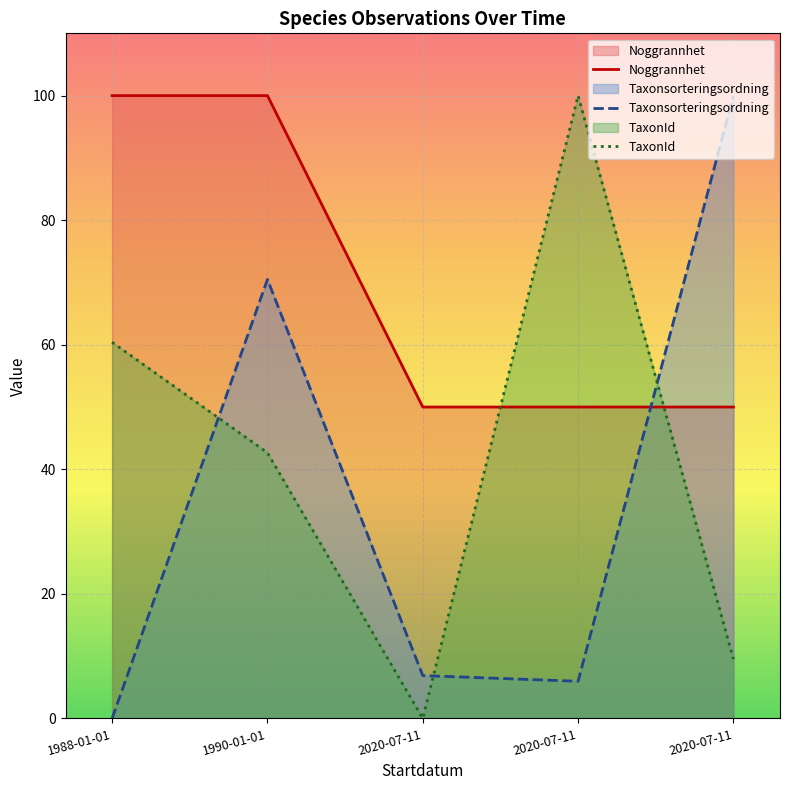

Between 1988-01-01 and 2020-07-11, which series saw the biggest shift?

Noggrannhet